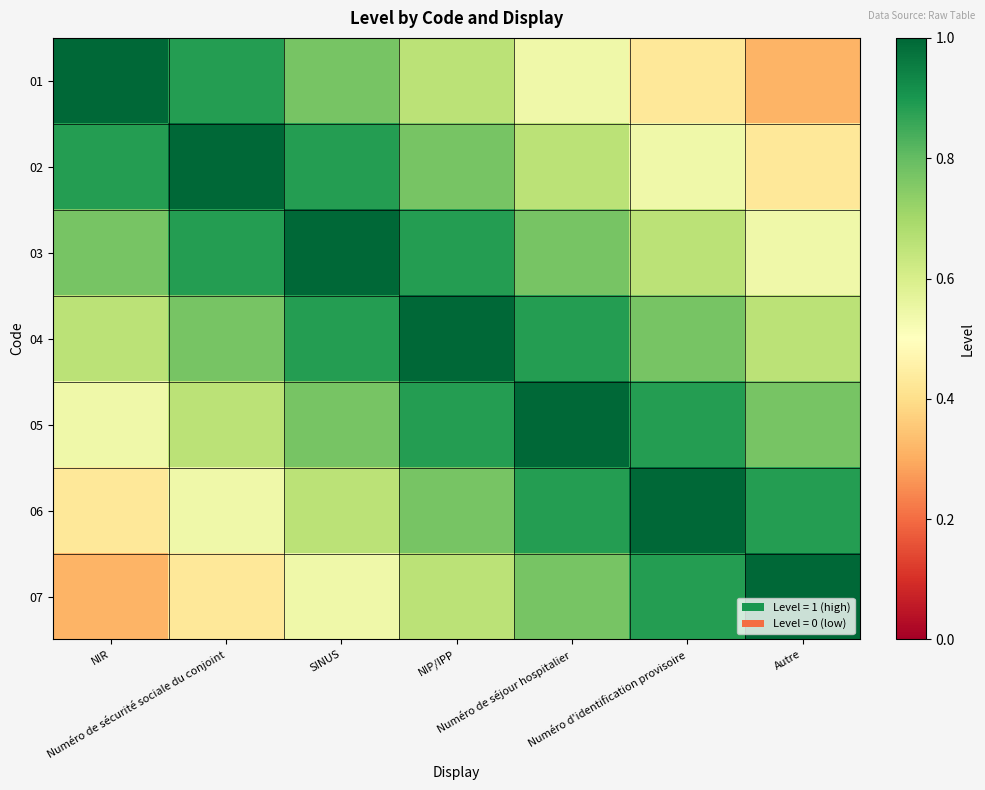

What is the spread (max minus min) of values at Numéro d'identification provisoire?

0.6